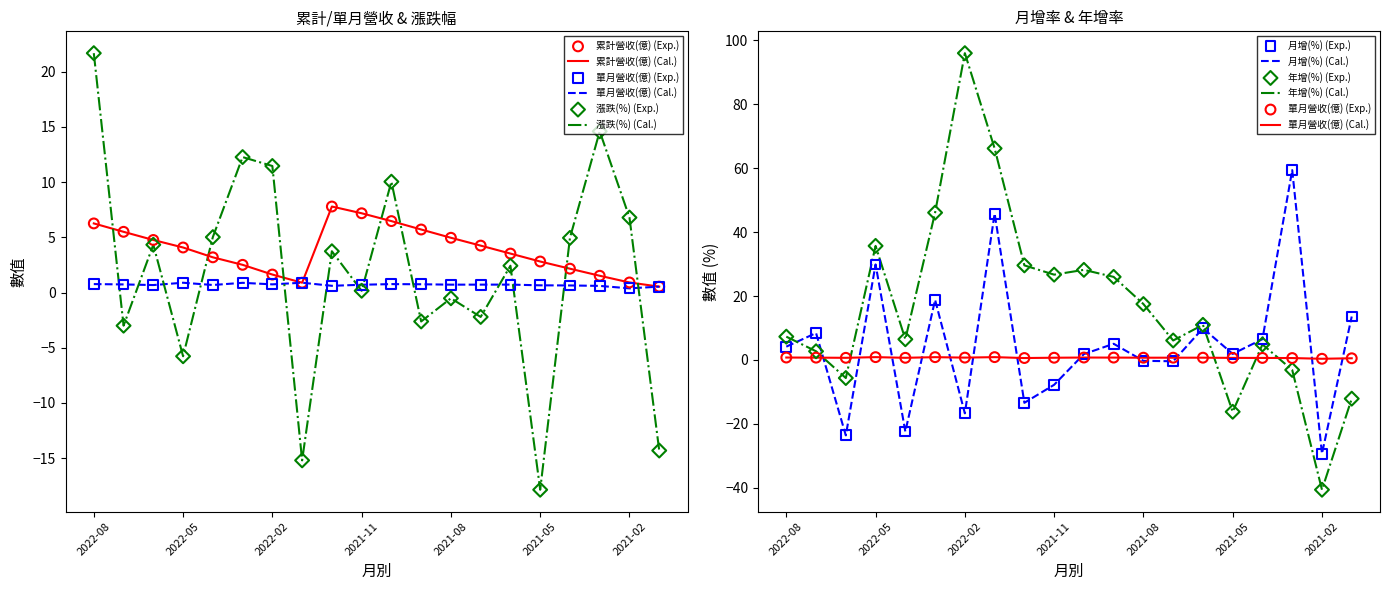

Which series reaches the minimum Y coordinate?

年增(%)